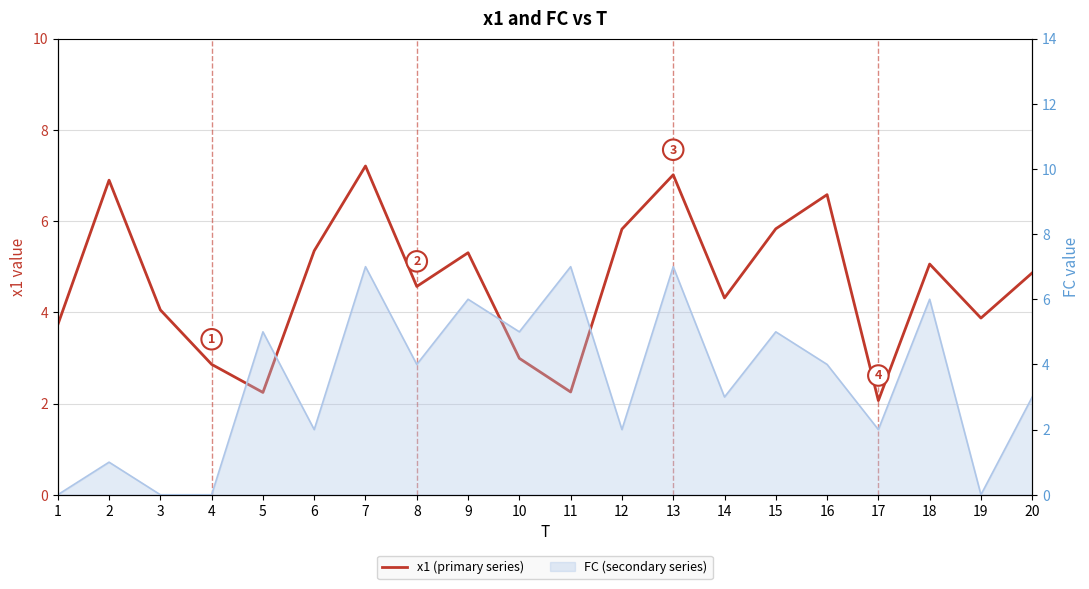

What is the change in value from 4 to 12?

+3.0